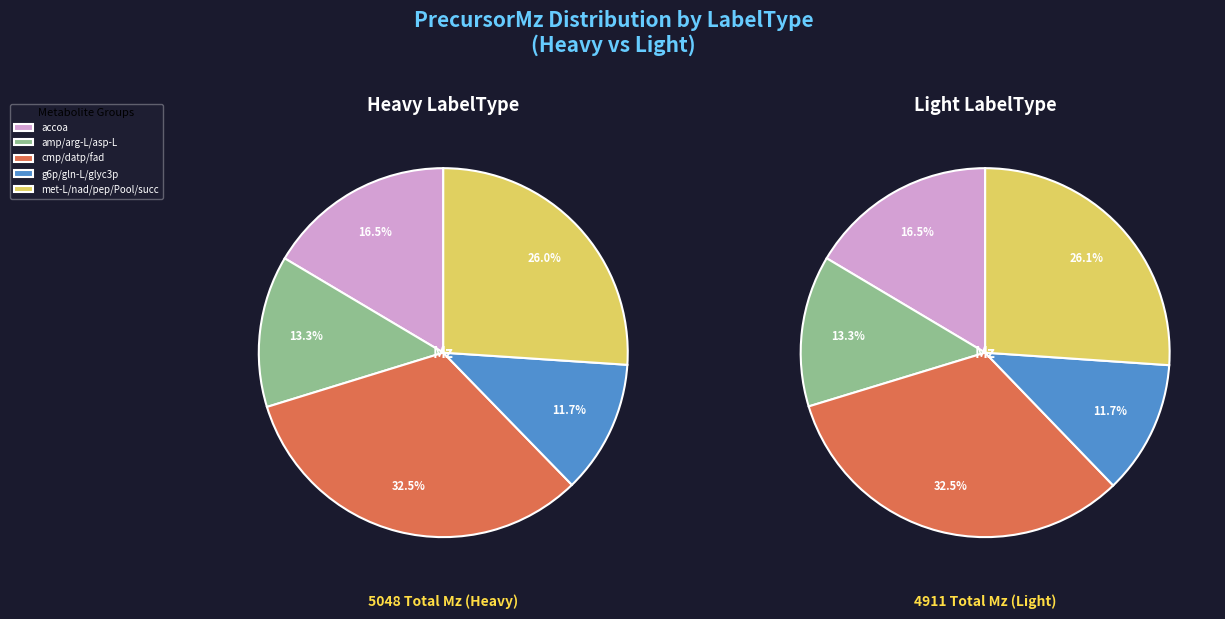

At g6p, list the series in order from largest to smallest.

Heavy, Light